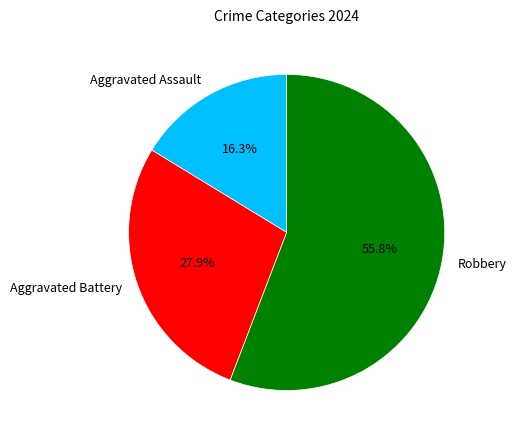

Combined, do Aggravated Assault and Aggravated Battery account for over 50%?

No